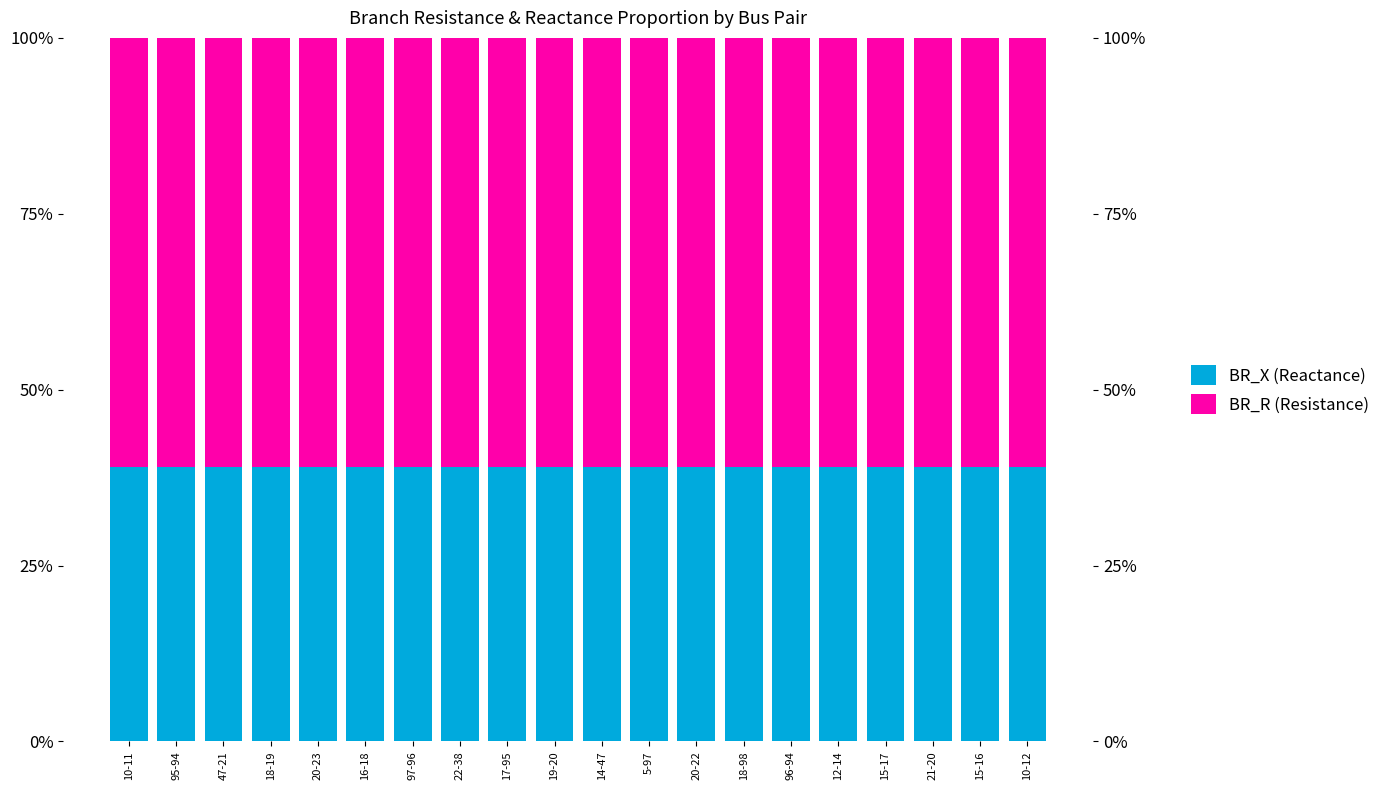

What is the sum of all BR_X (Reactance) values?

7.8